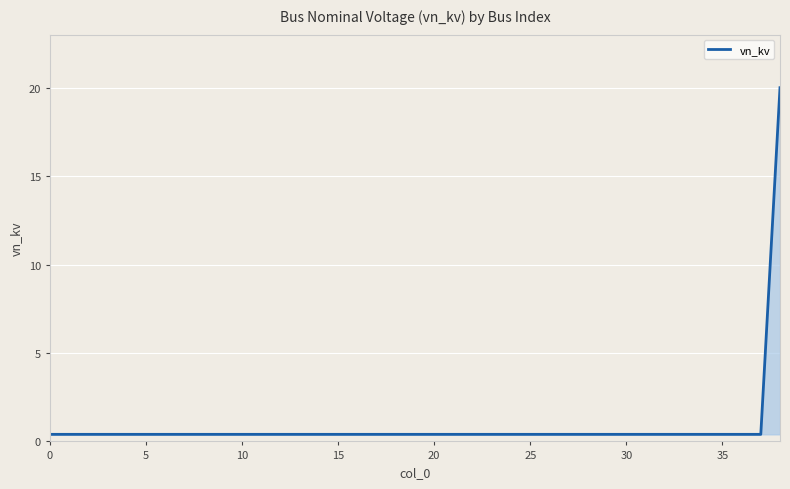

What is the greatest value displayed?

20.0